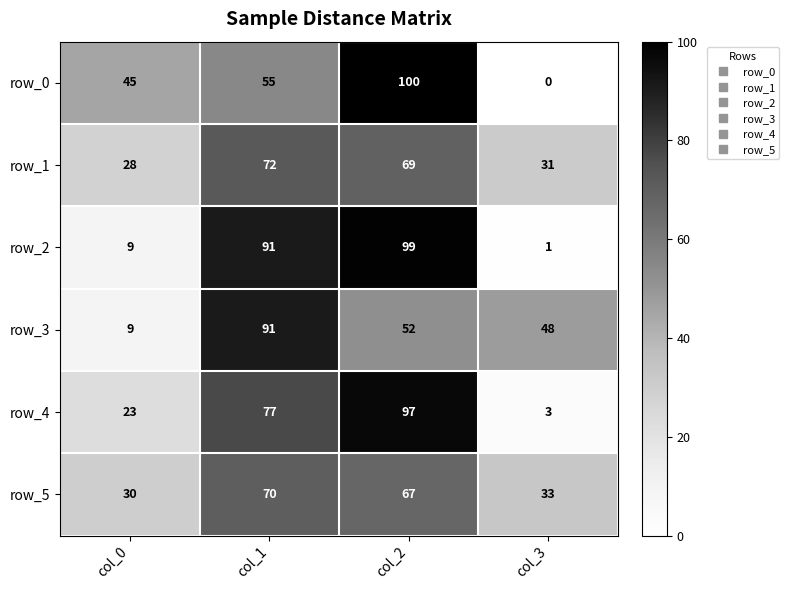

Between col_2 and col_3, which series saw the biggest shift?

row_0